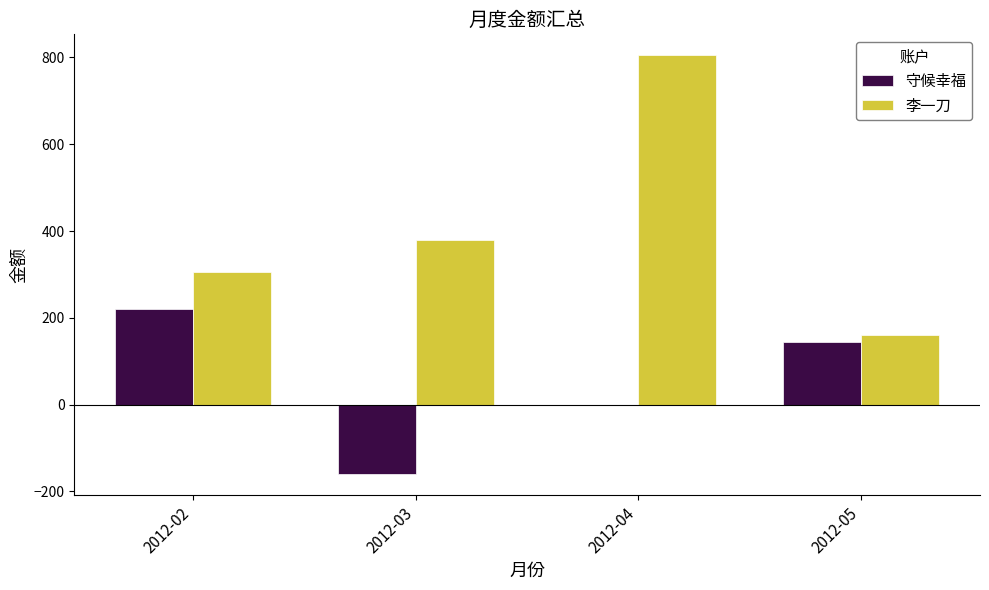

Is the value of 李一刀 at 2012-02 greater than the value of 守候幸福 at 2012-02?

Yes